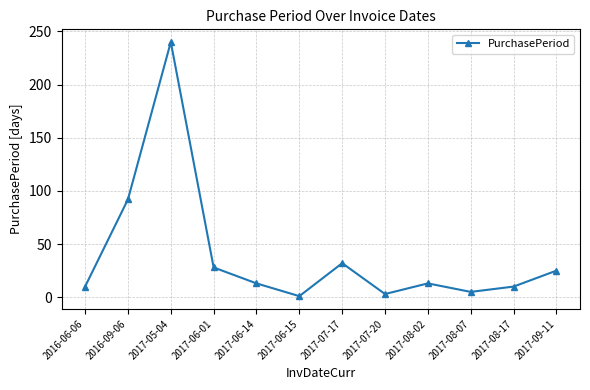

How many interior local peaks (higher than both neighbors) does the data have?

3